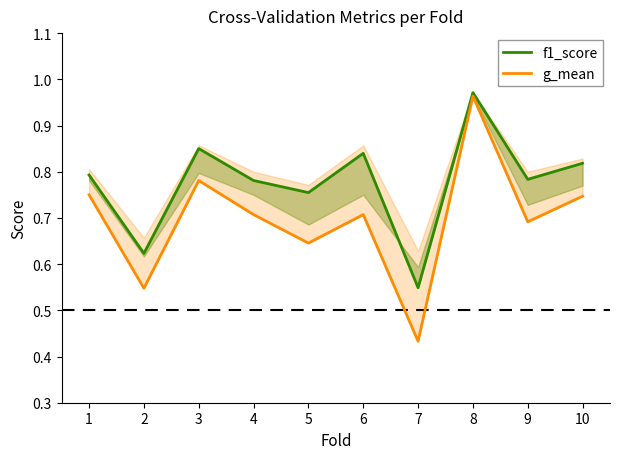

True or false: g_mean has a value of 0.8 at 3.

True